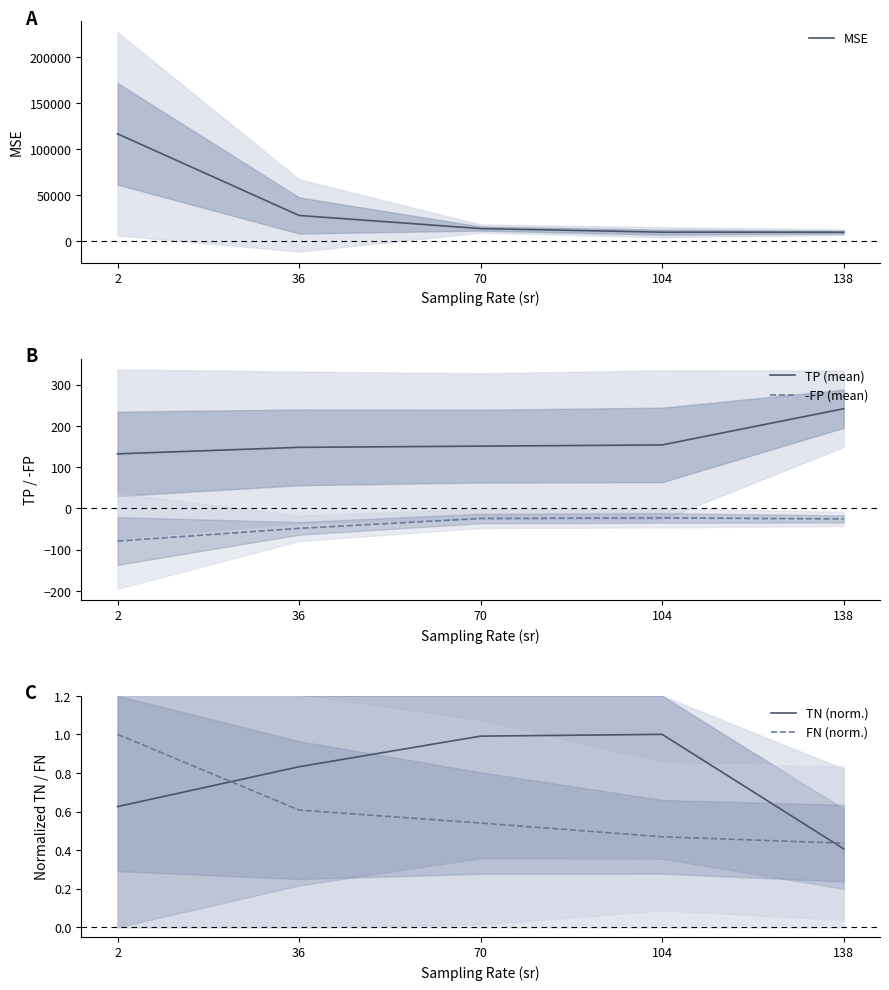

Count the number of categories in the chart.

5